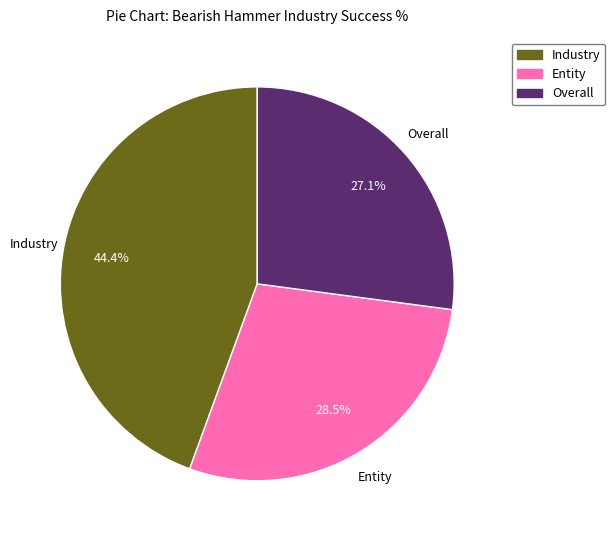

To the nearest percent, what is the difference between the largest and smallest slice percentages?

17%